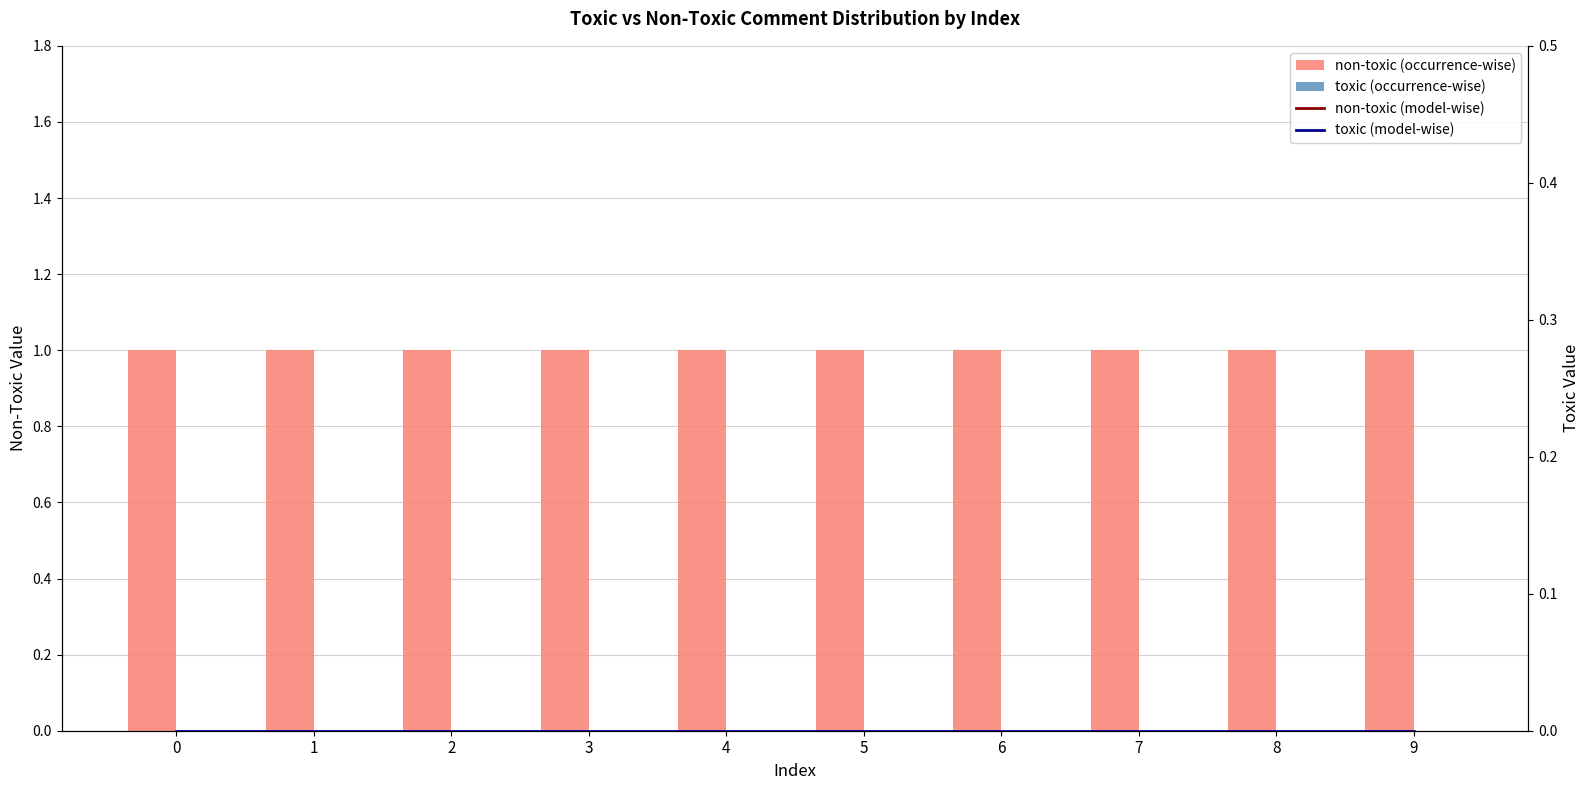

Which has a higher value, 6 or 1?

6